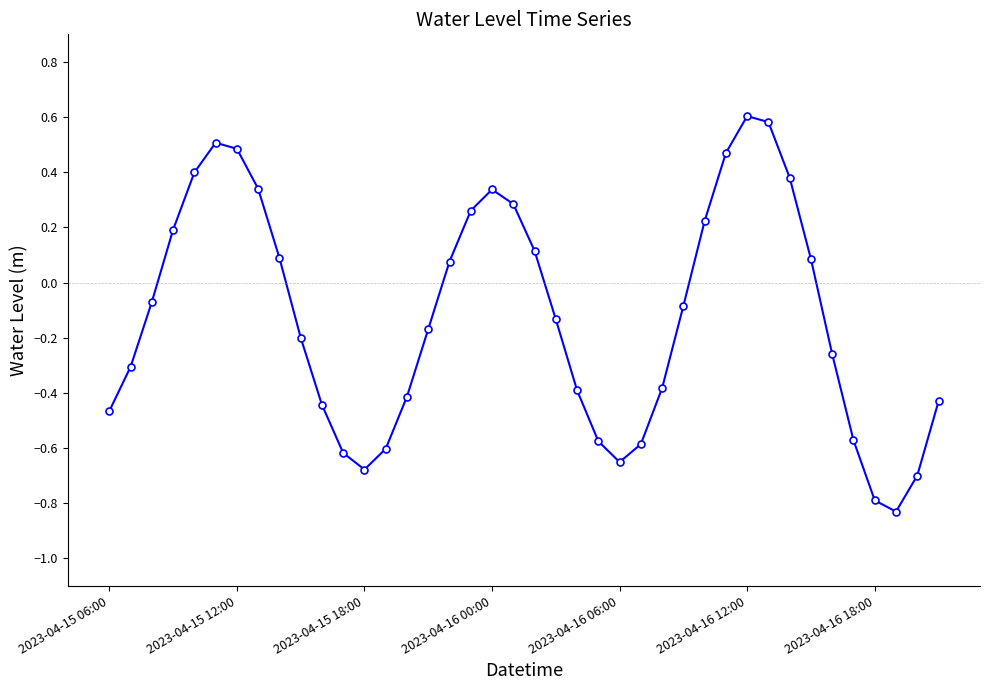

True or false: the data has more than 0 interior local peaks.

True